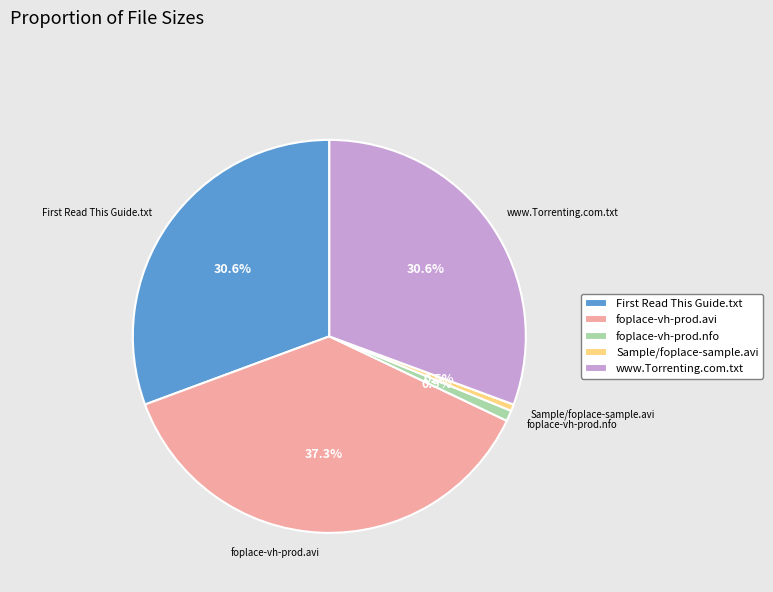

To the nearest percent, what is the average slice percentage?

20%